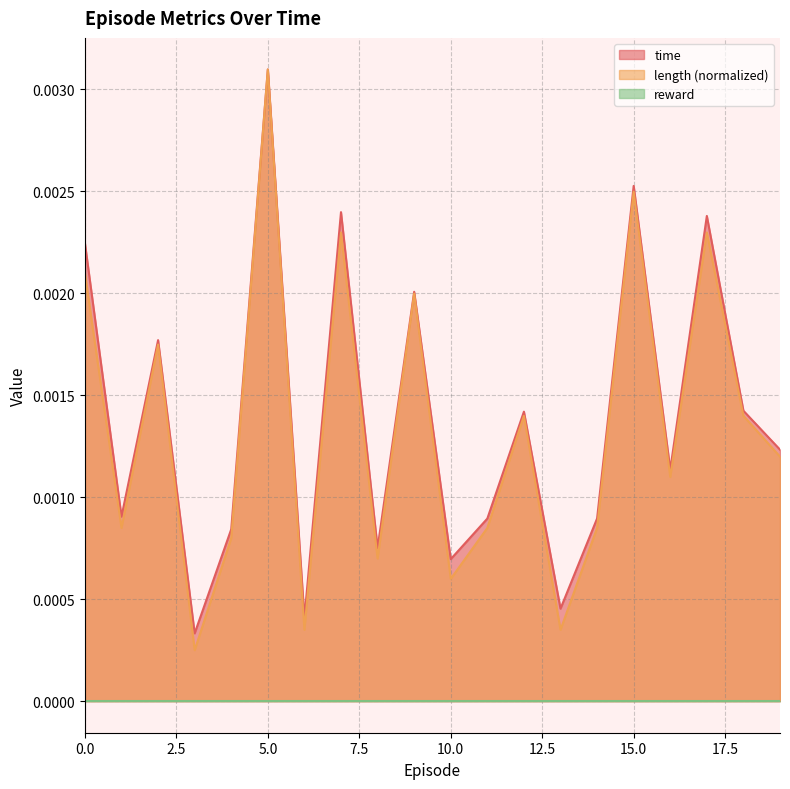

Where is the first local maximum for time?

2